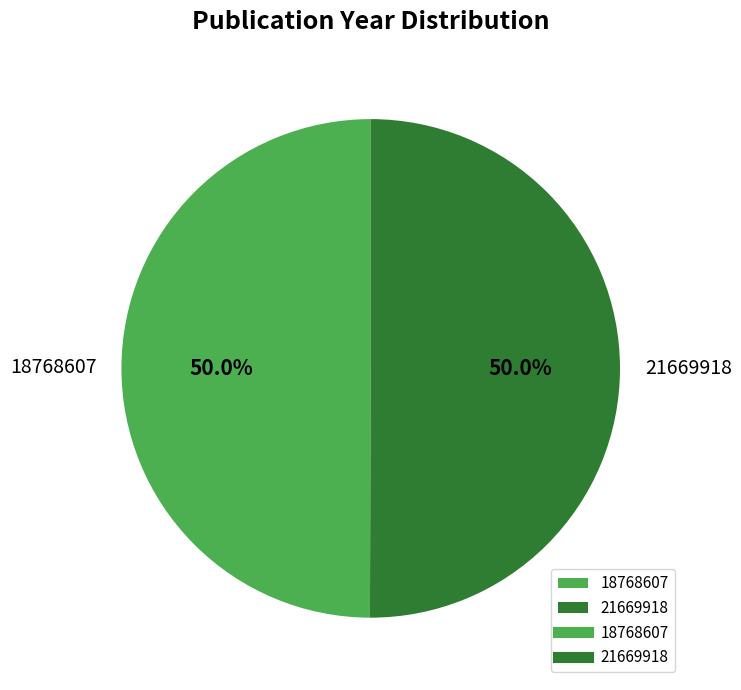

What is the ratio of the value at 21669918 to the value at 18768607?

1.0